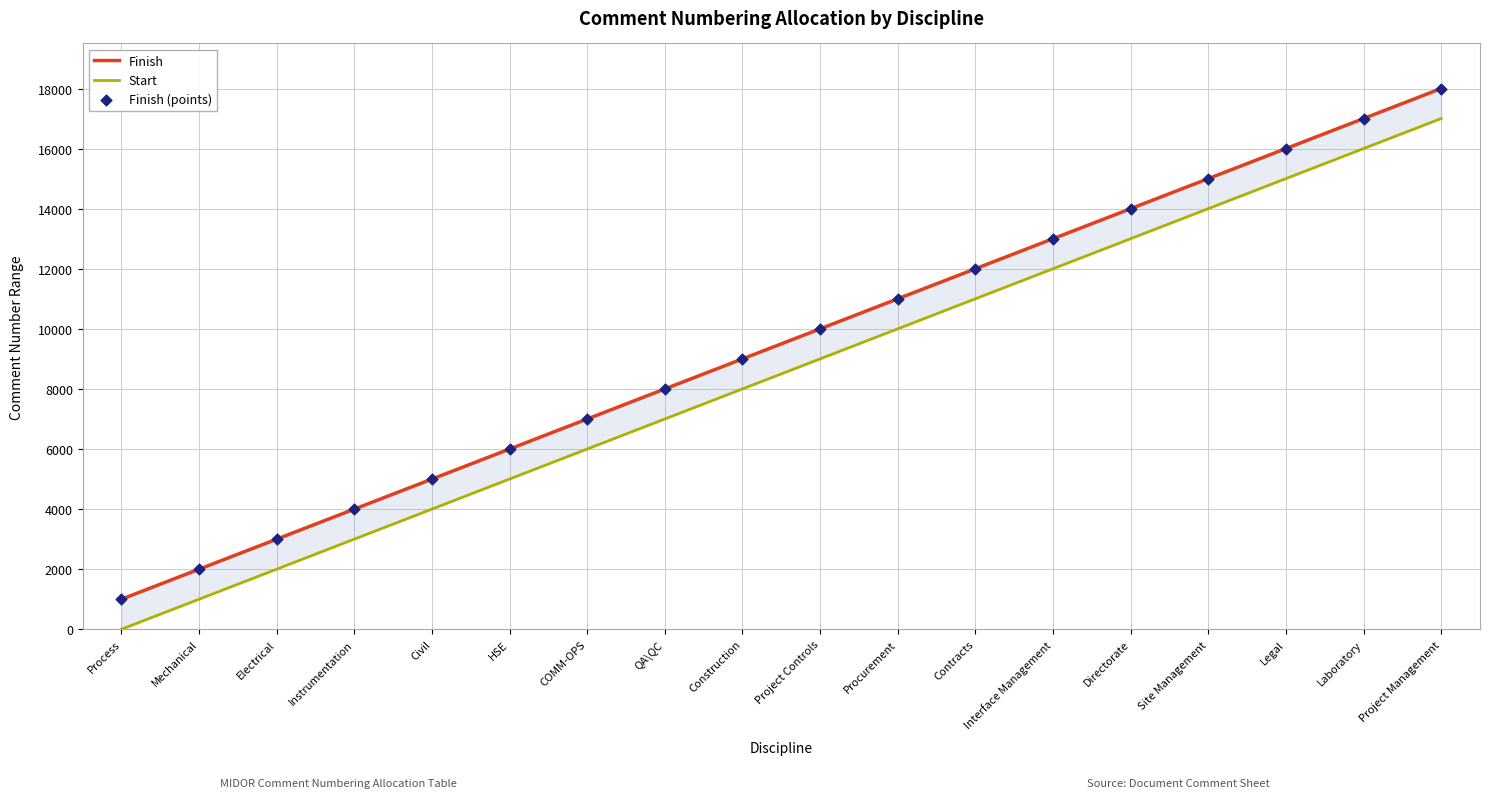

Which series has the largest total across all categories?

Finish